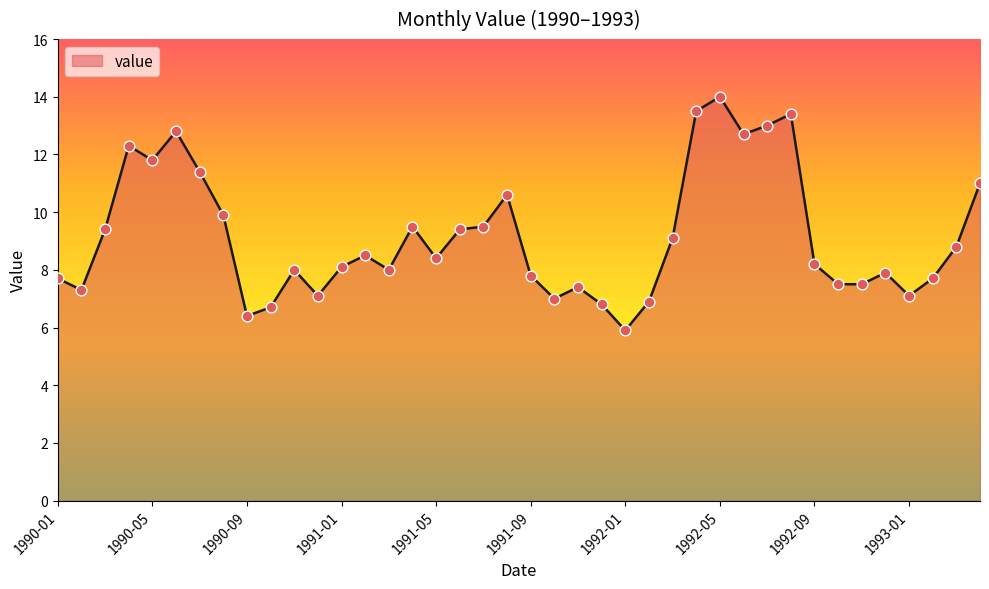

What is the maximum value shown in the chart?

14.0